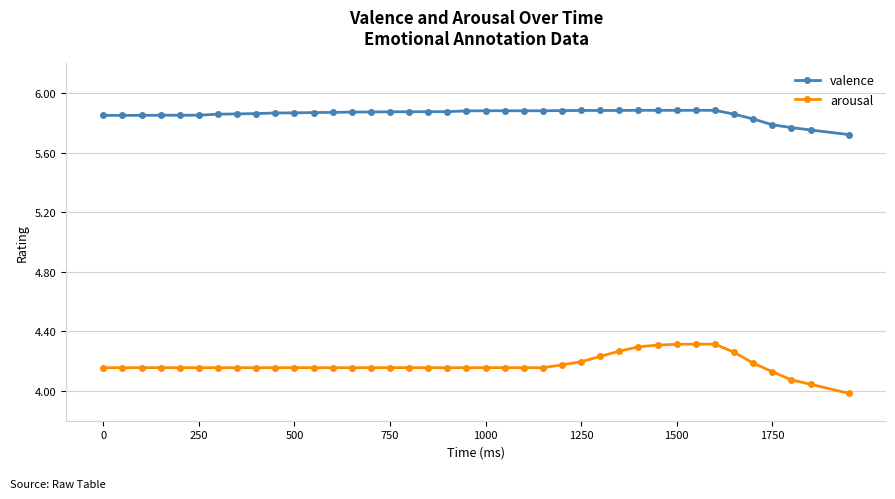

Is this an area chart (filled region under the line)?

No